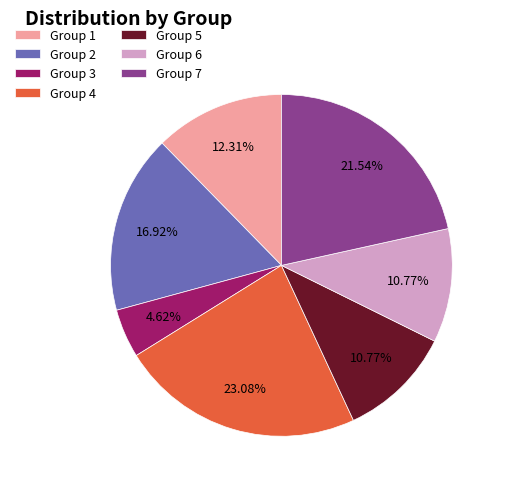

Does any single category account for the majority?

No